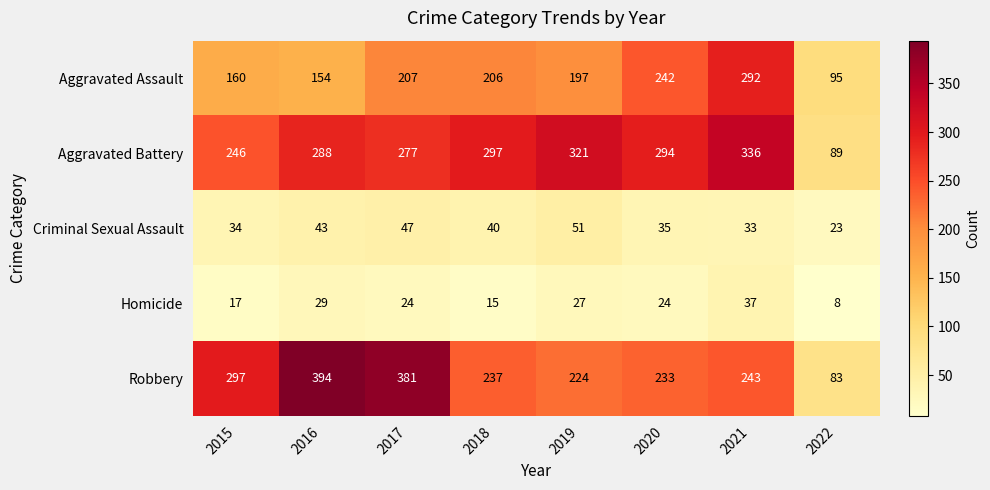

What is the greatest value displayed?

394